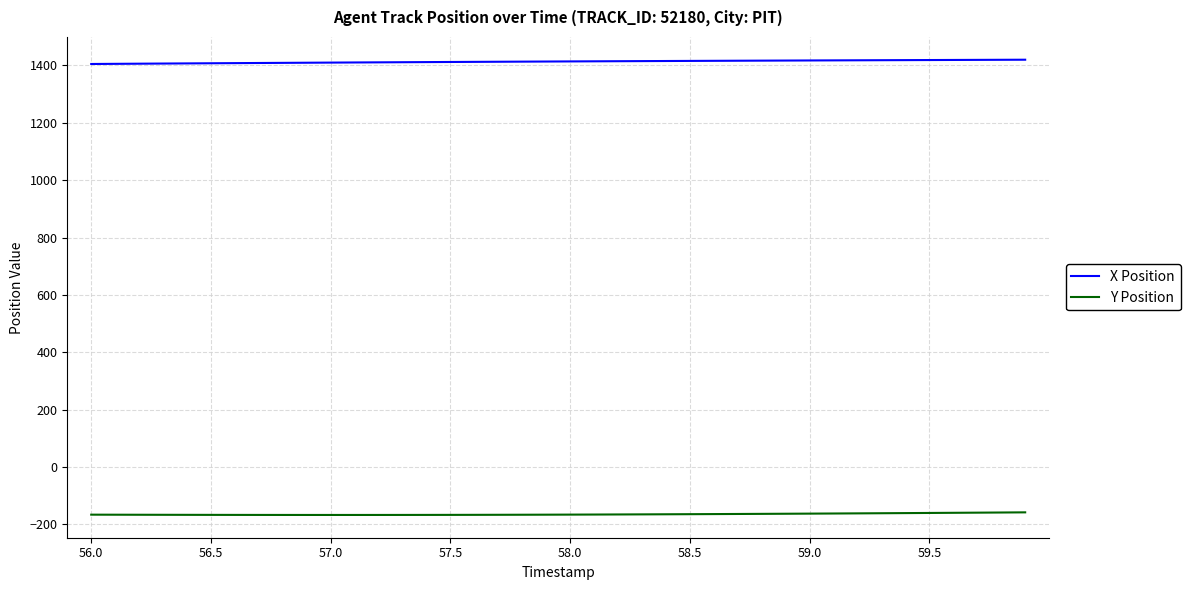

What is the maximum value shown in the chart?

1419.9